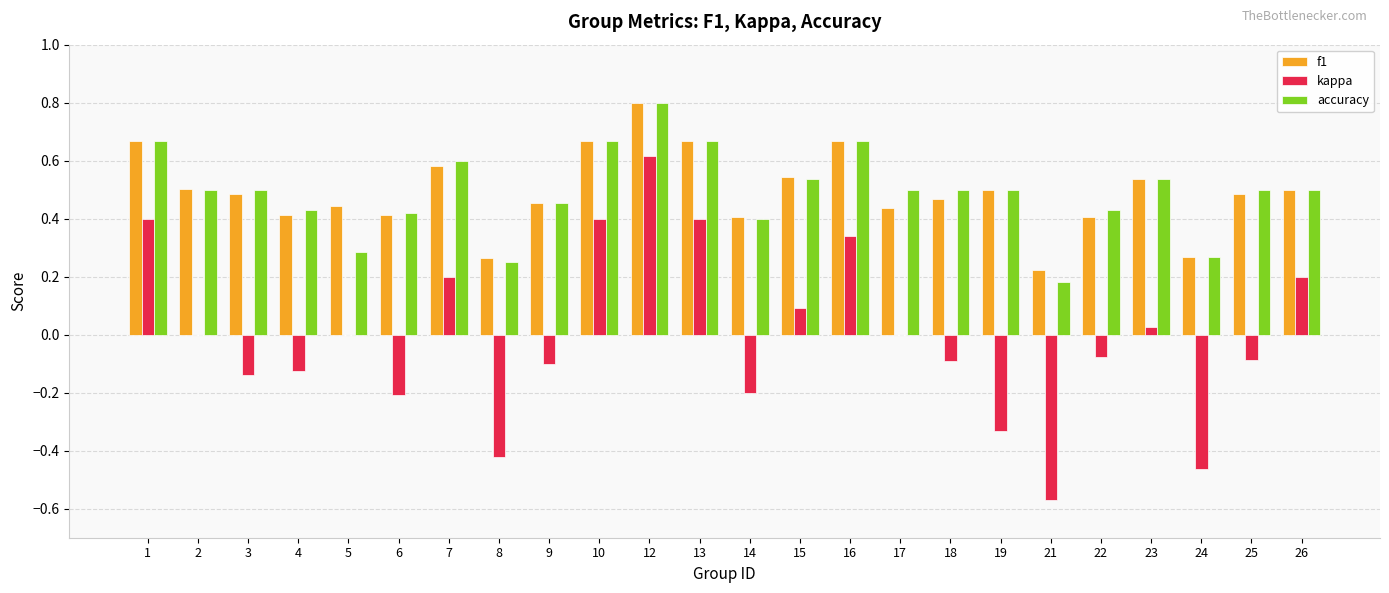

Read the f1 value at 12.

0.8